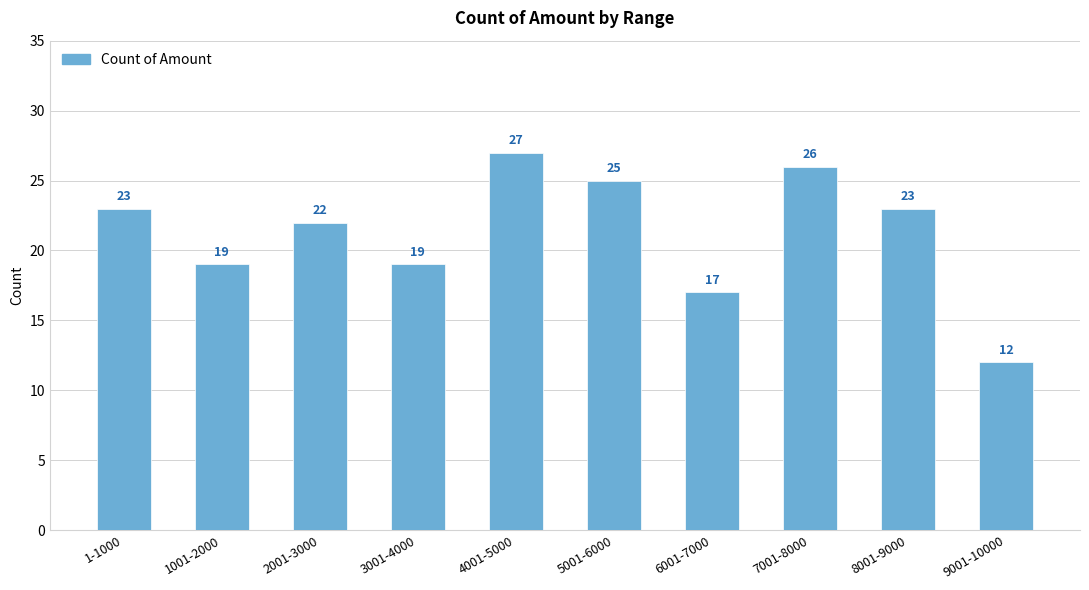

What value does the data have at 6001-7000?

17